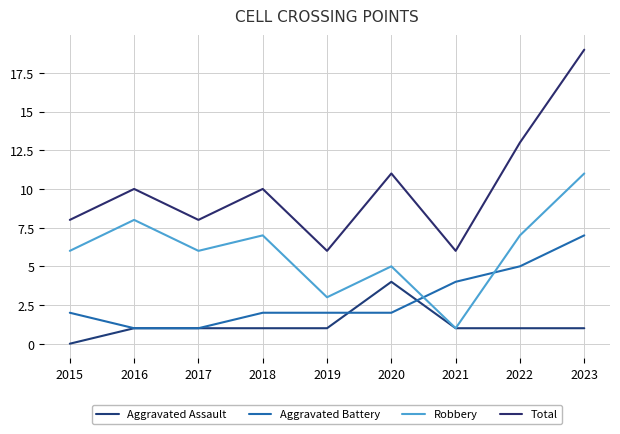

What are all the series names shown in the legend?

Aggravated Assault, Aggravated Battery, Robbery, Total